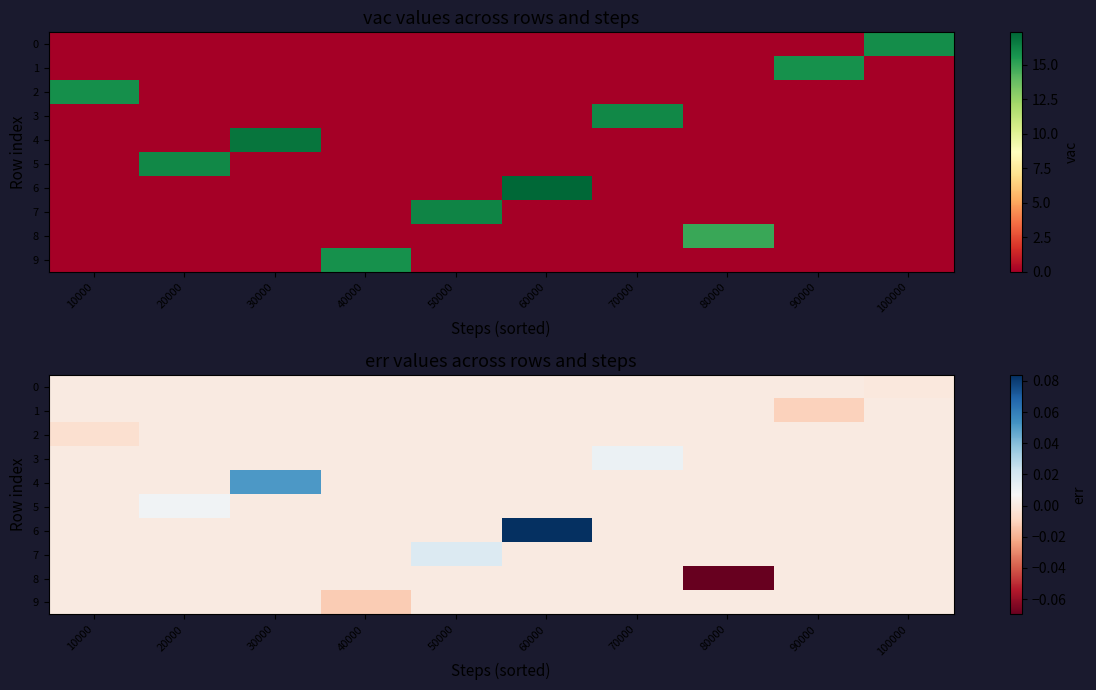

What is the maximum value shown in the chart?

0.1